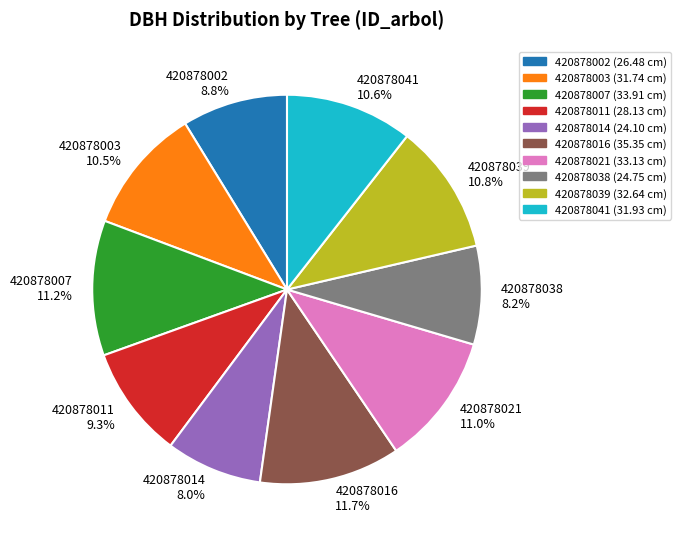

Between 420878002 and 420878038, which is larger?

420878002